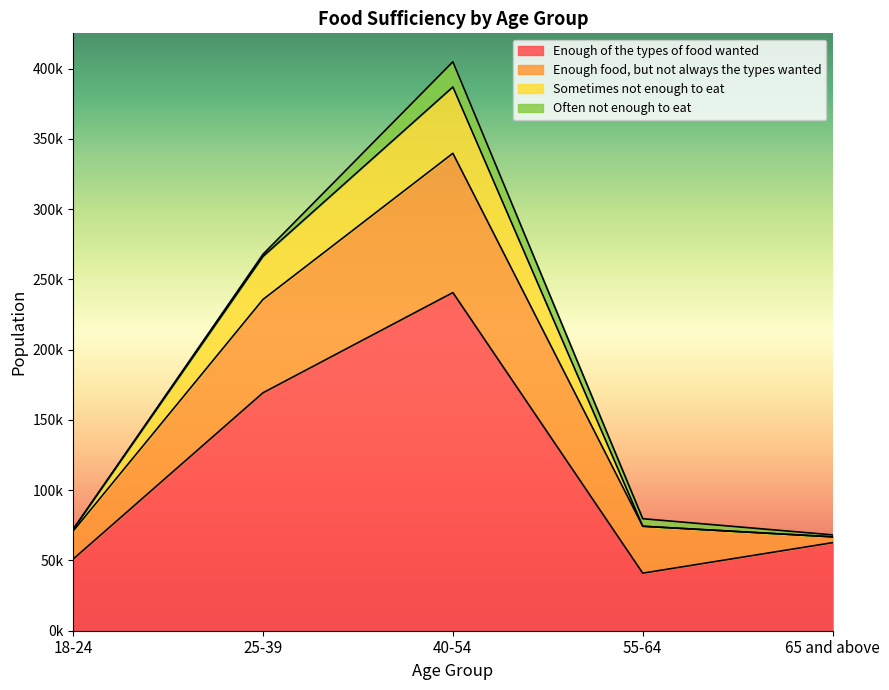

True or false: Enough of the types of food wanted has a value of 56072 at 25-39.

False